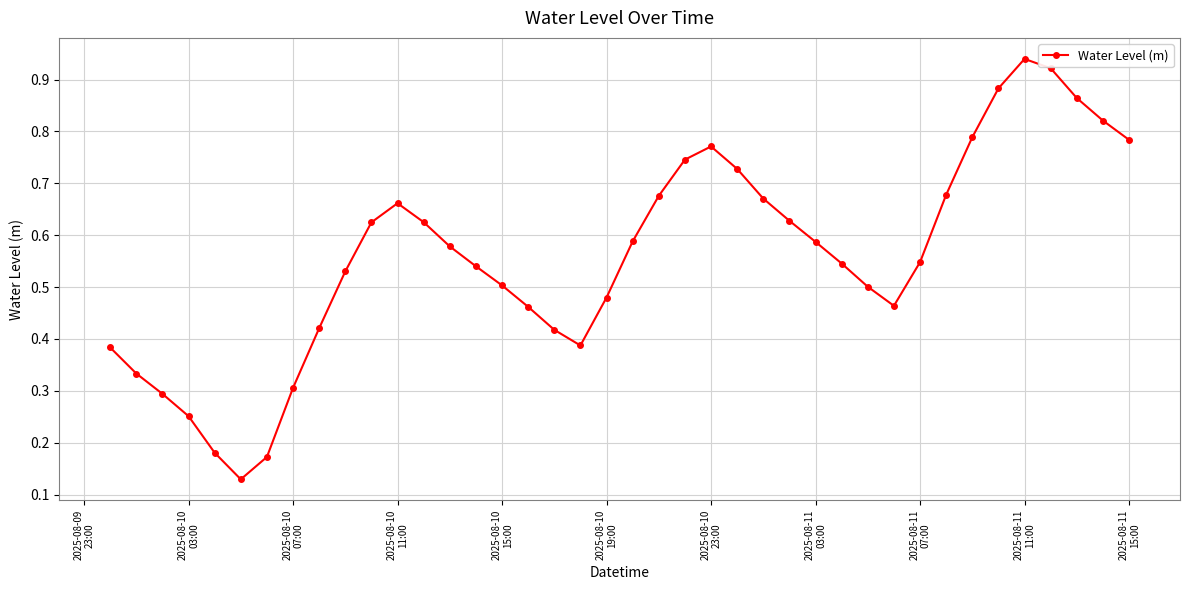

What is the sum of all values?

22.4